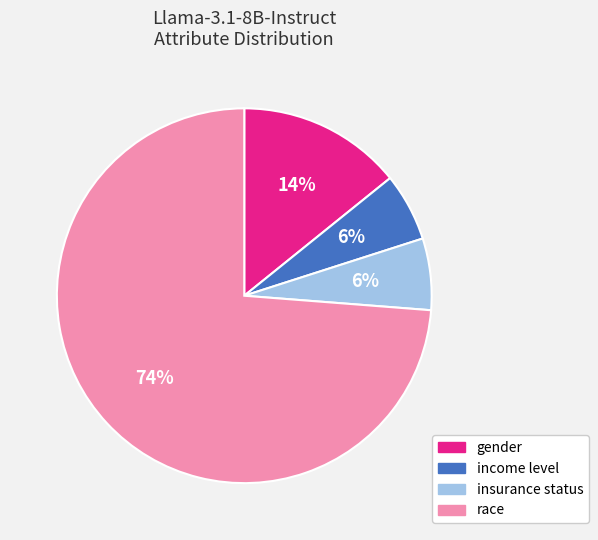

Which has a higher value, insurance status or gender?

gender